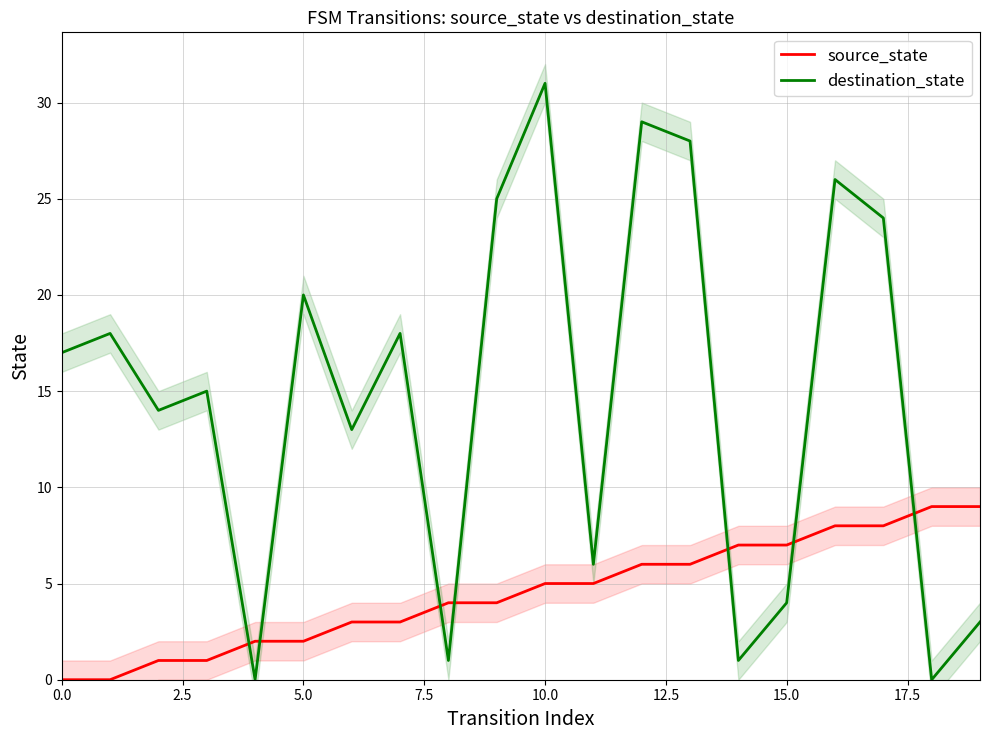

At which category is the sum across all series the highest?

10